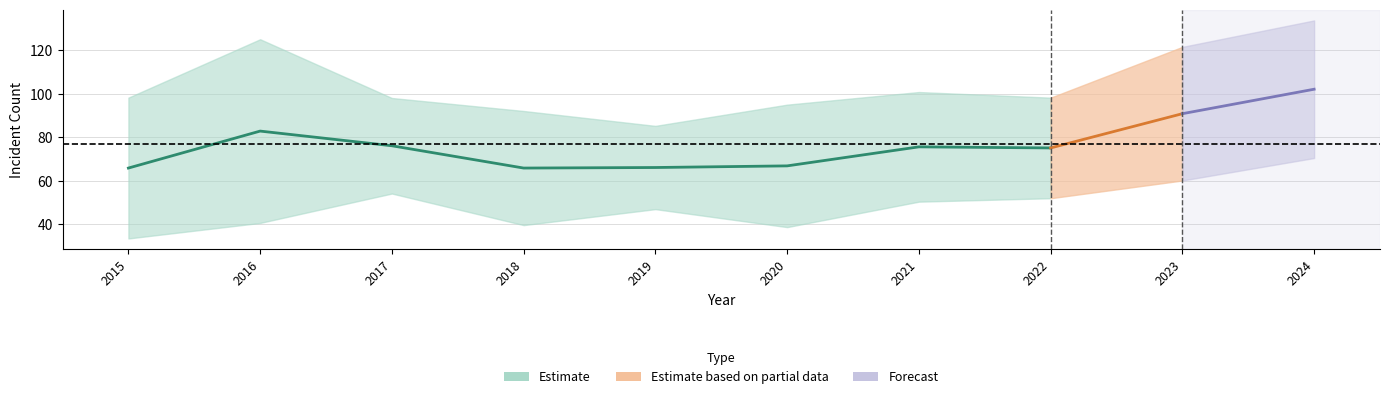

How many lines are shown in the chart?

4